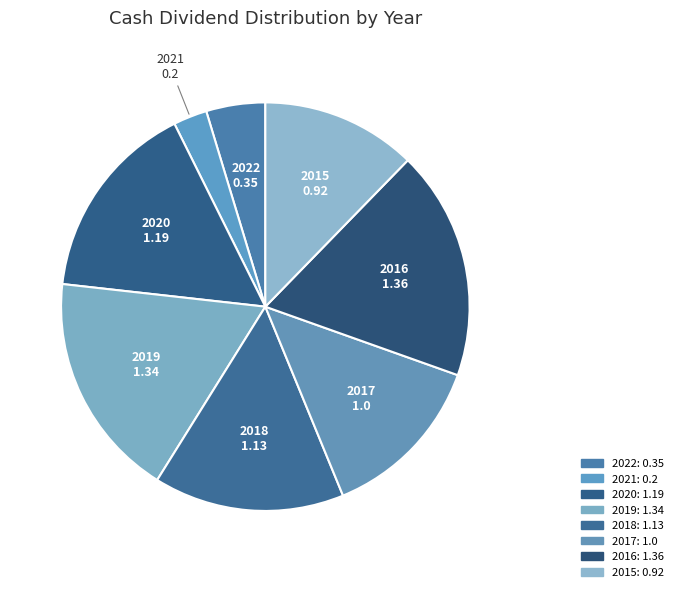

Rank the categories by value from highest to lowest.

2016, 2019, 2020, 2018, 2017, 2015, 2022, 2021